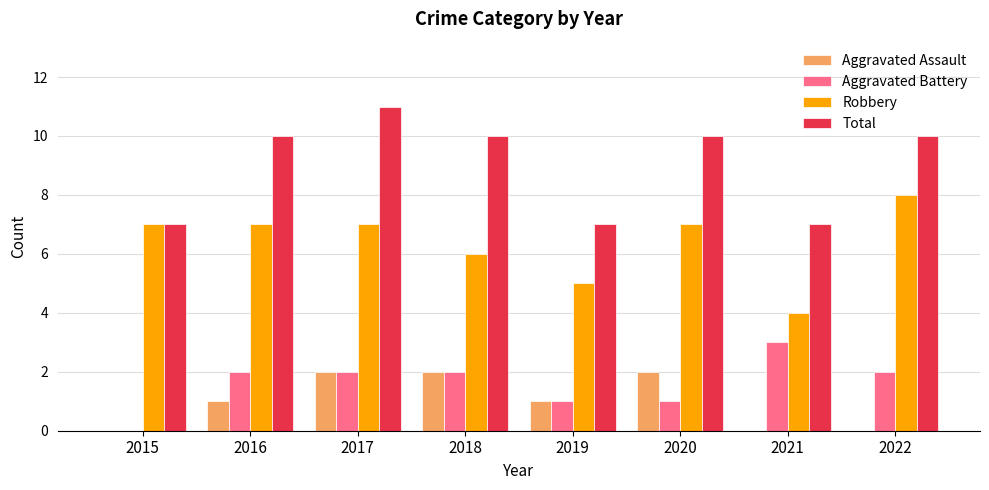

Is the value of Total at 2020 greater than the value of Aggravated Assault at 2018?

Yes